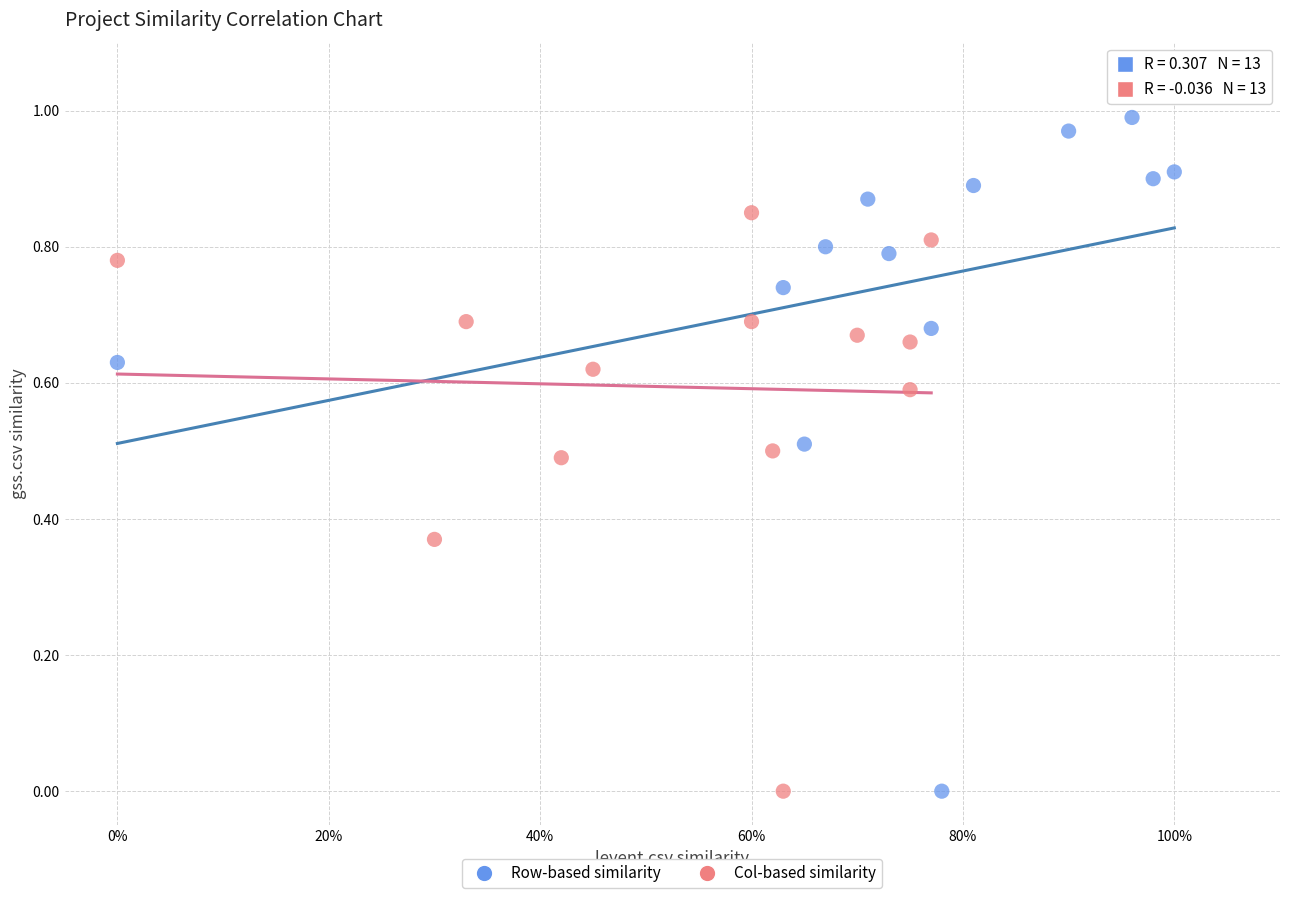

Which series reaches the maximum Y coordinate?

Row-based similarity